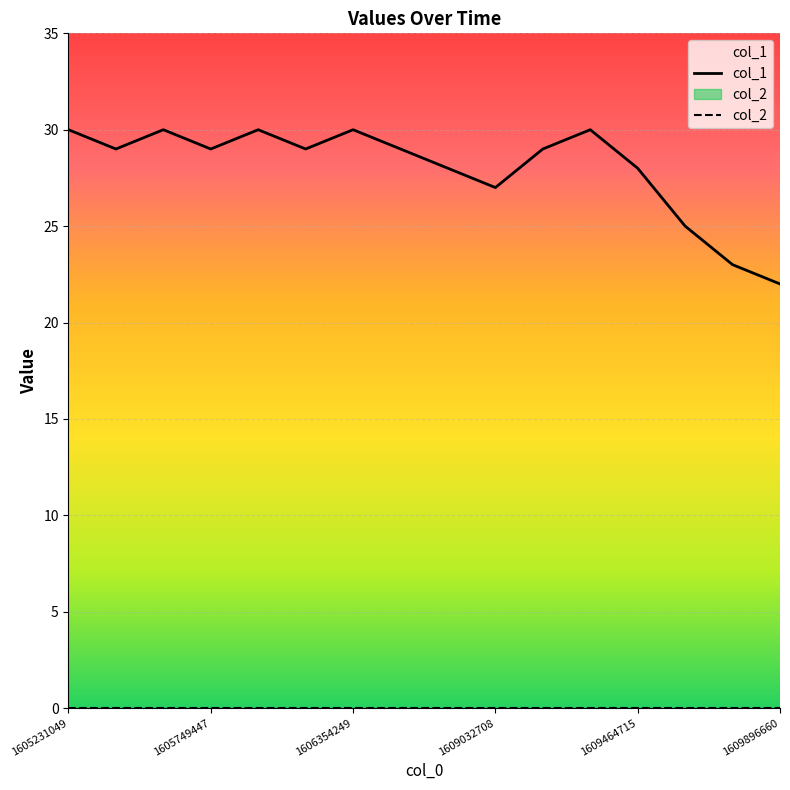

Which series has the largest total across all categories?

col_1